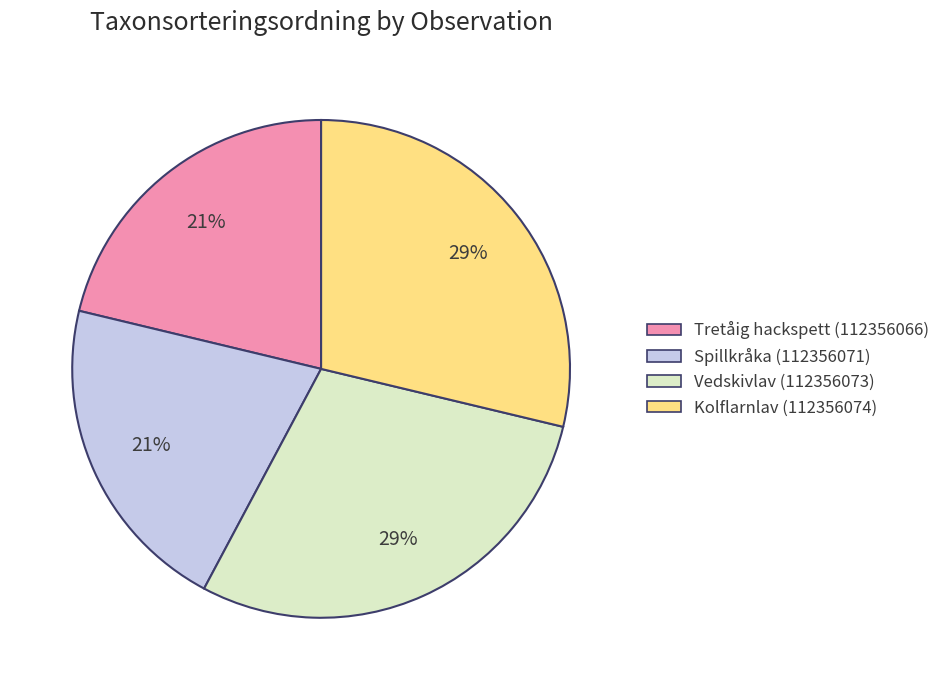

Is Spillkråka (112356071) the majority of the pie?

No